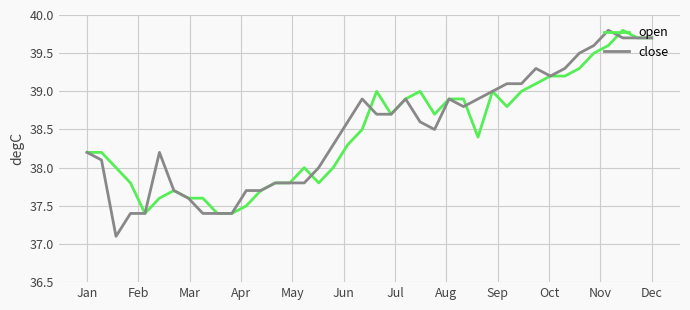

What is the maximum value shown in the chart?

39.8